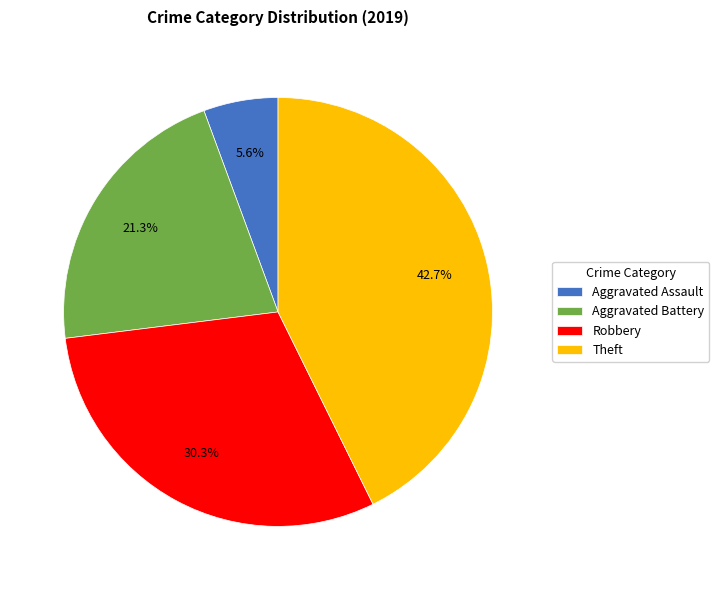

What percentage is the Theft slice, to the nearest percent?

43%